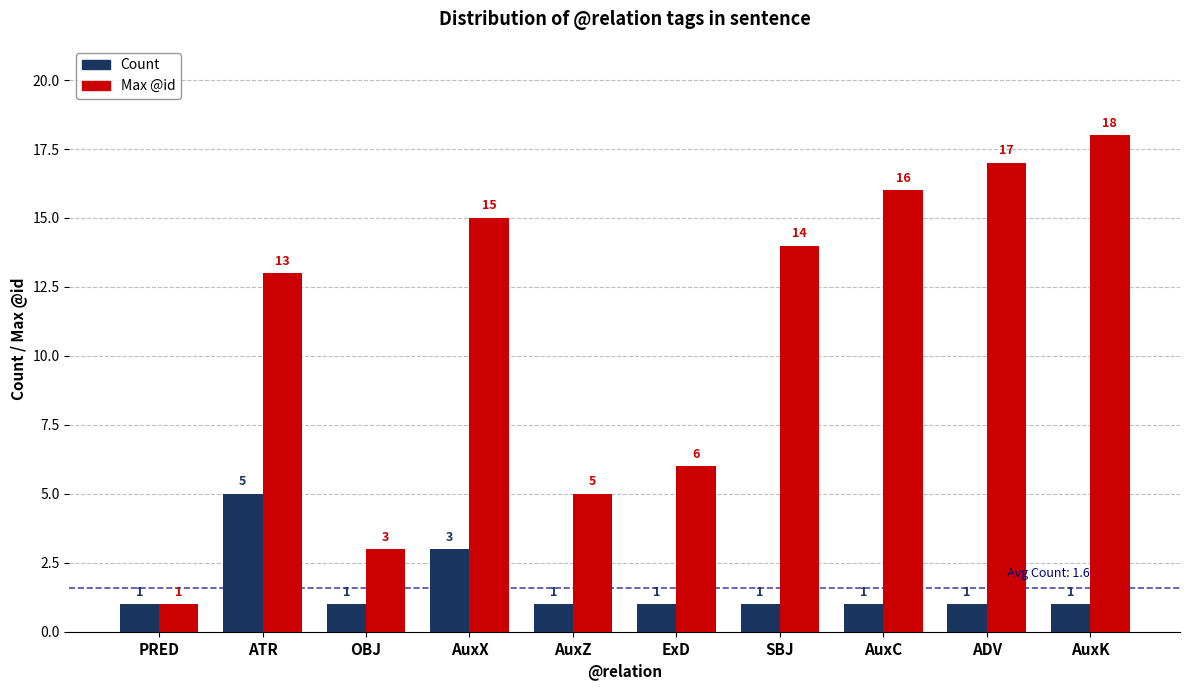

What position from the left is AuxZ?

5